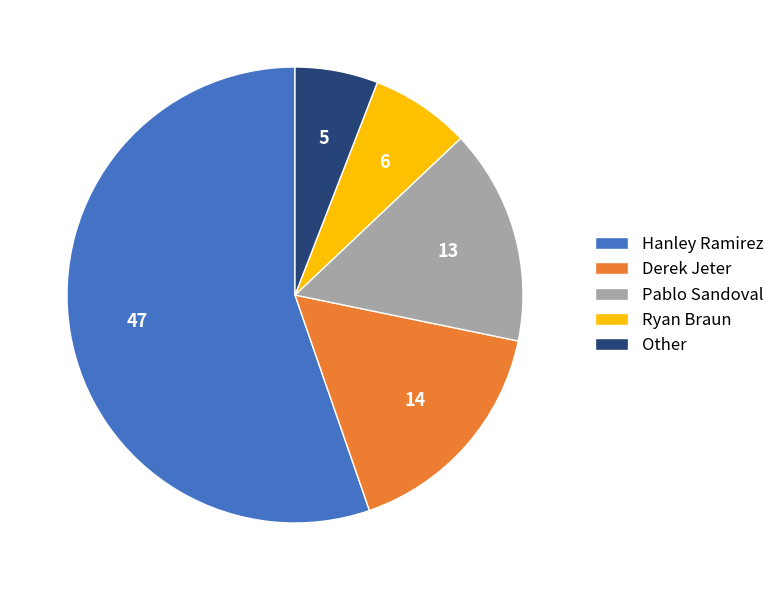

How many slices are in this pie chart?

5